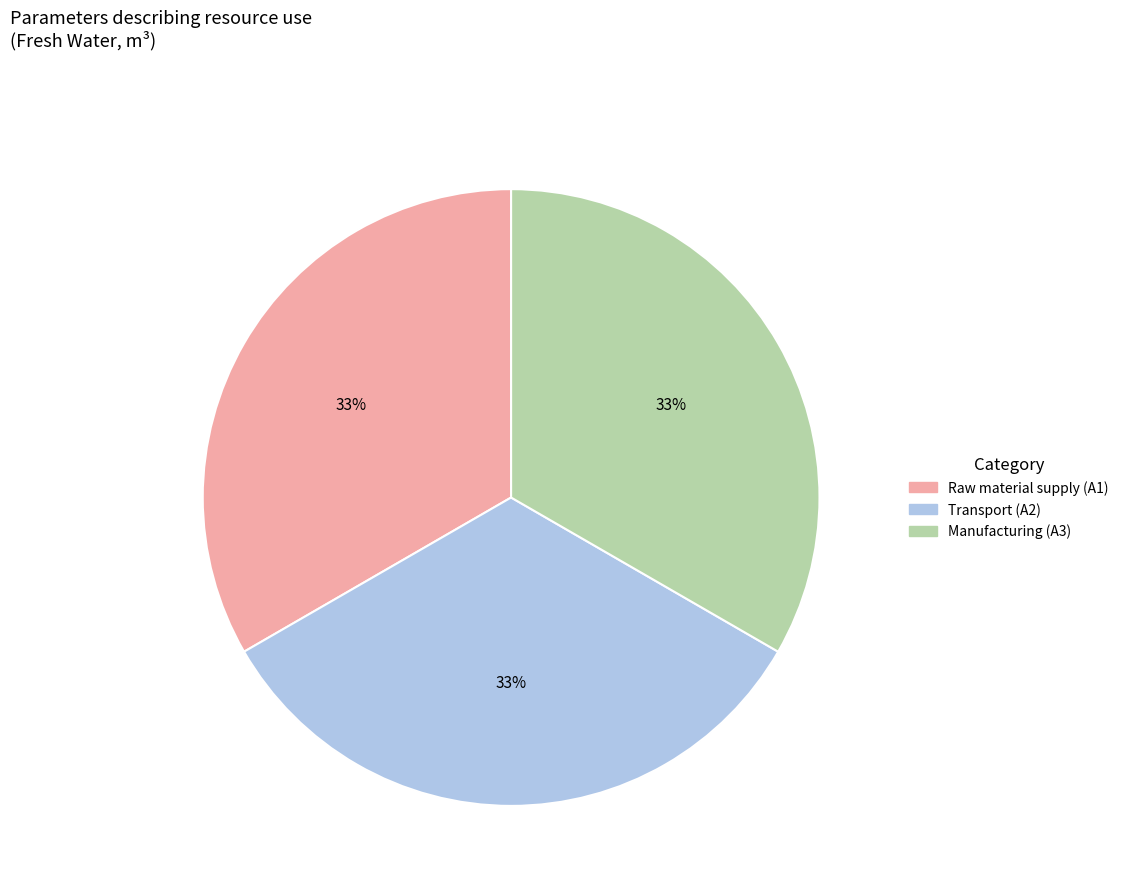

To the nearest percent, what is the average slice percentage?

33%